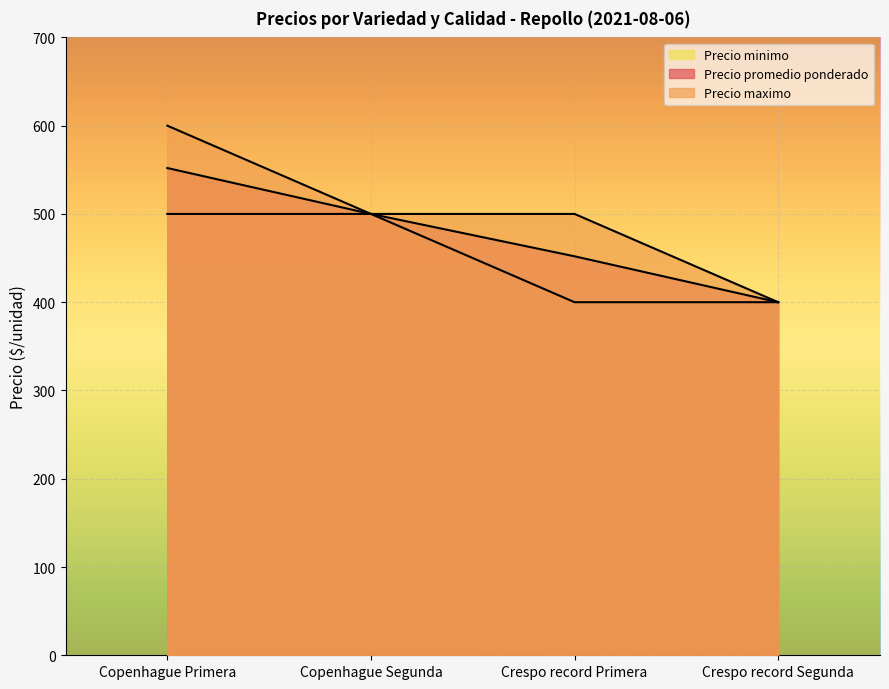

Which category has the lowest value across all series?

Crespo record Segunda